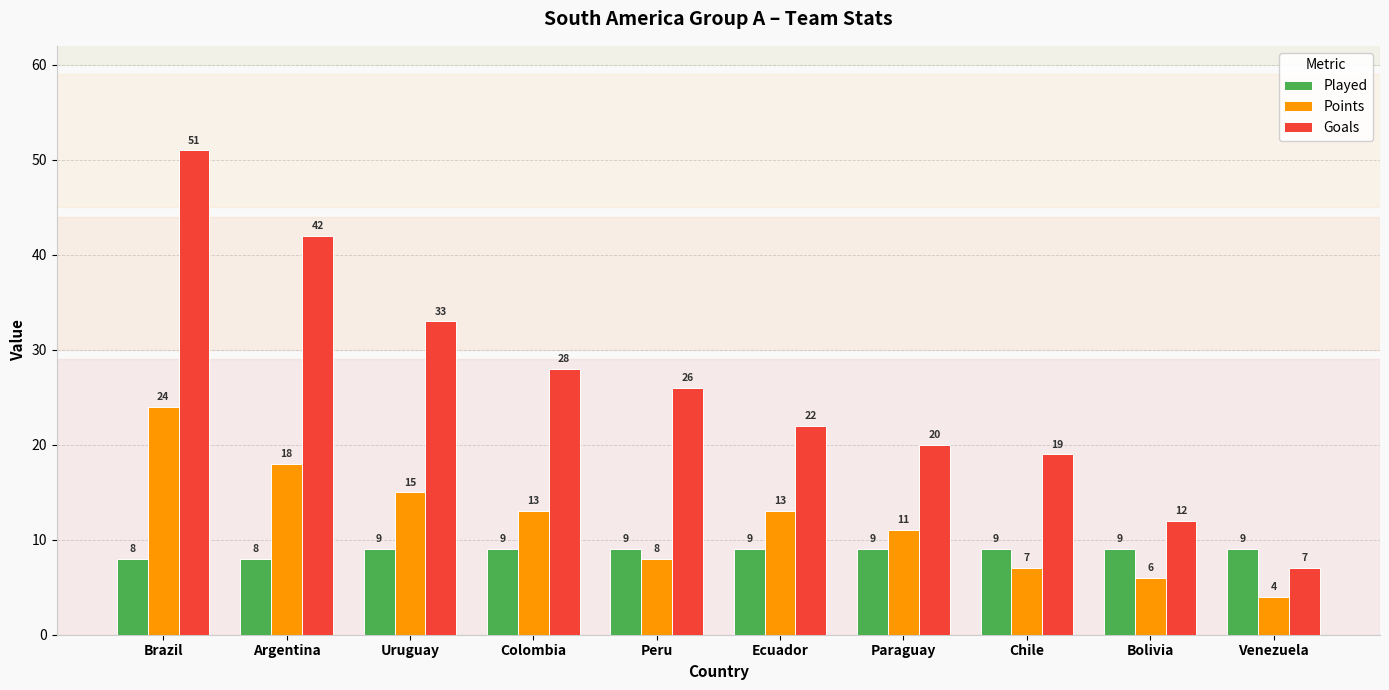

What is the label of the 8th bar from the left?

Chile